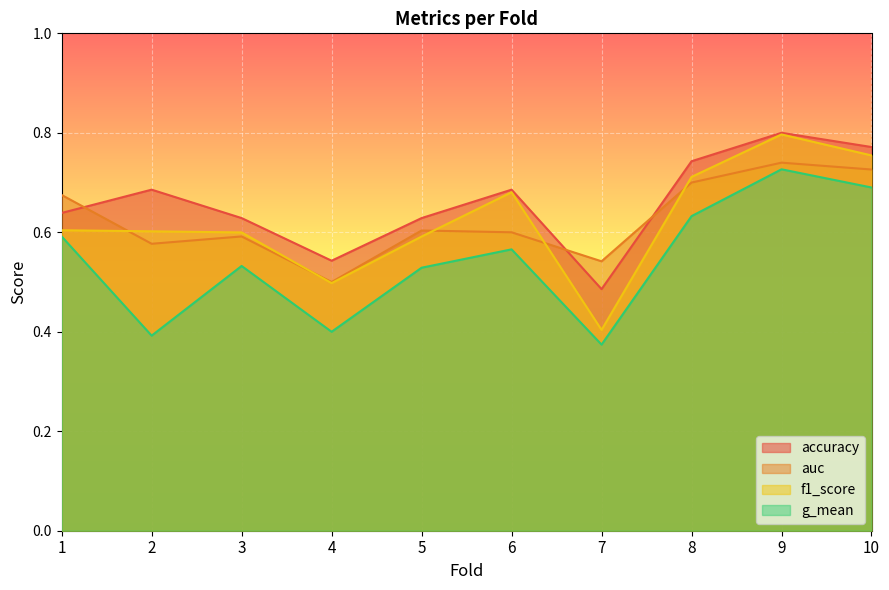

True or false: accuracy has a value of 0.5 at 4.

True